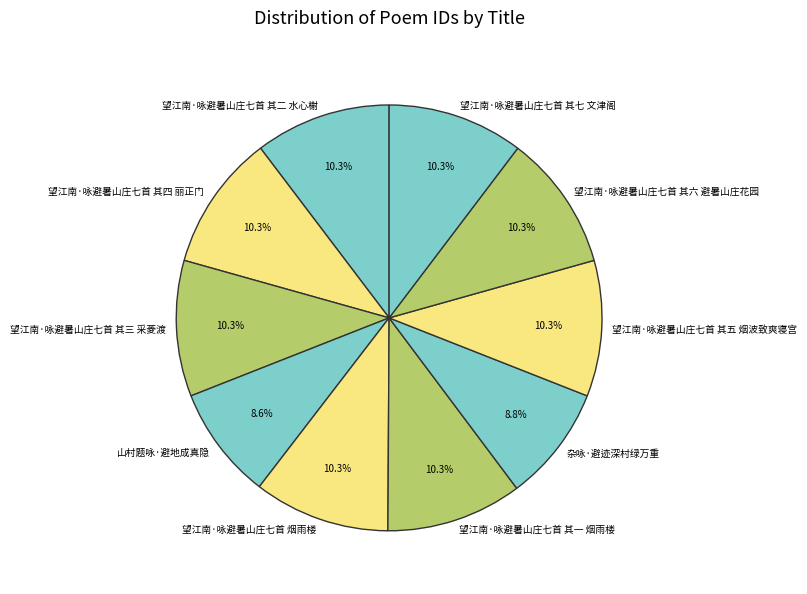

Combined, do 望江南·咏避暑山庄七首 其三 采菱渡 and 山村题咏·避地成真隐 account for over 50%?

No